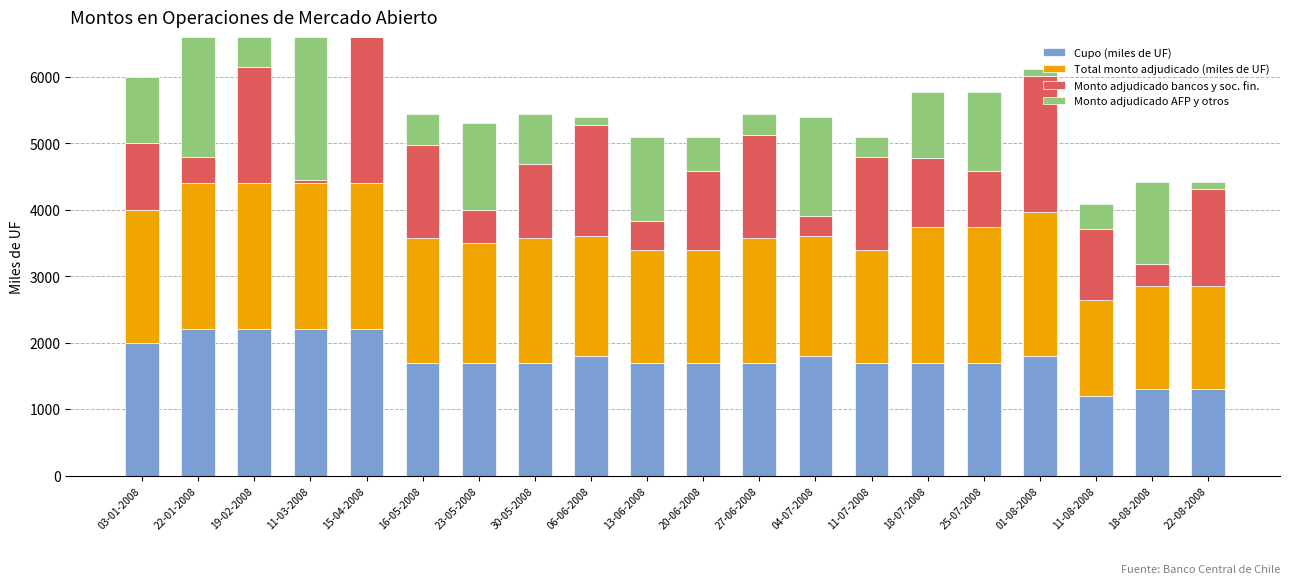

Are the bars horizontal?

No